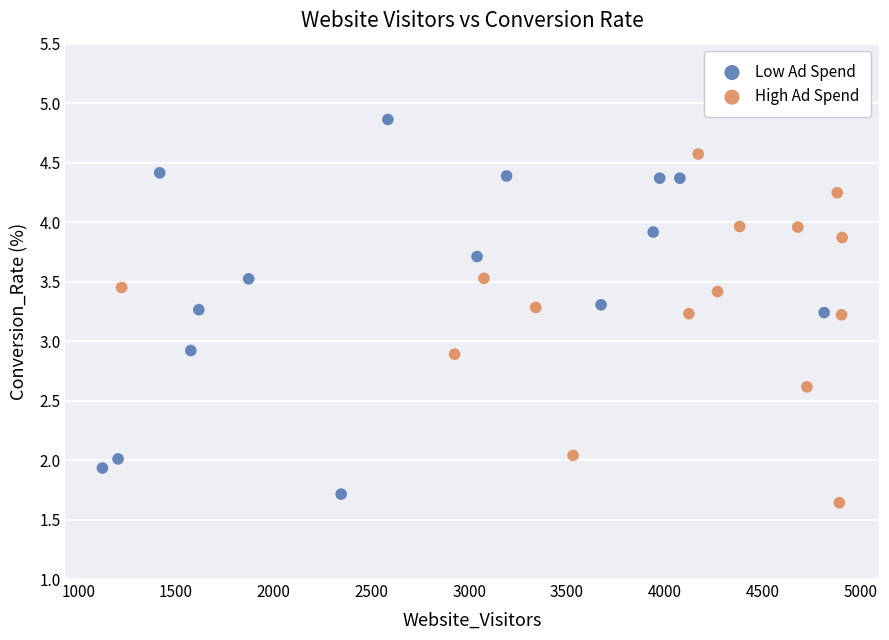

Which series contains the highest Y value?

Low Ad Spend